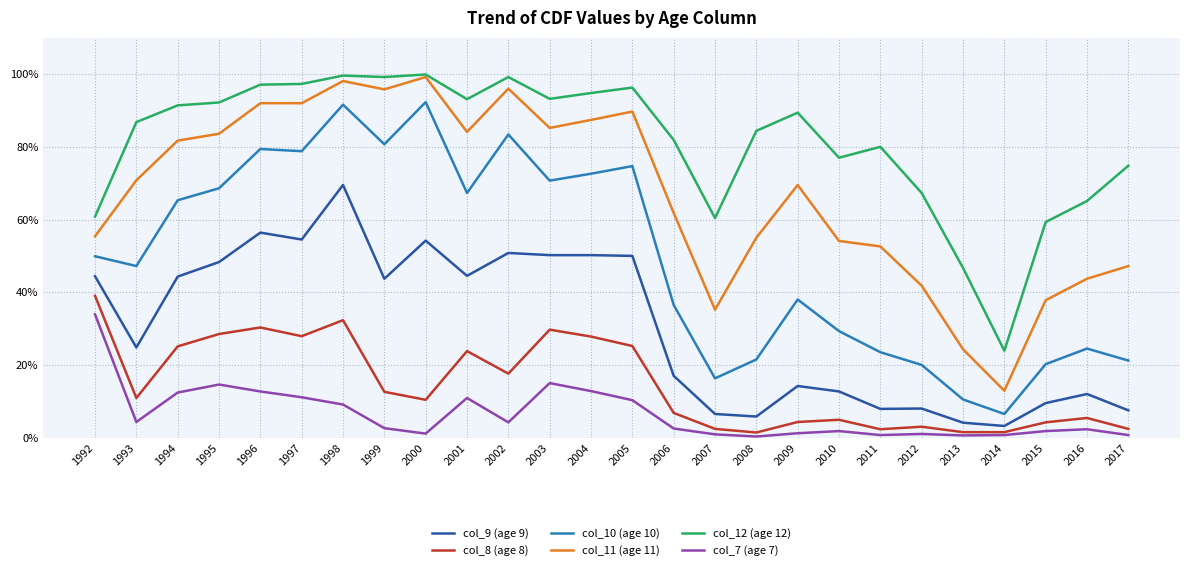

What is the average value of the col_12 (age 12) series?

0.8